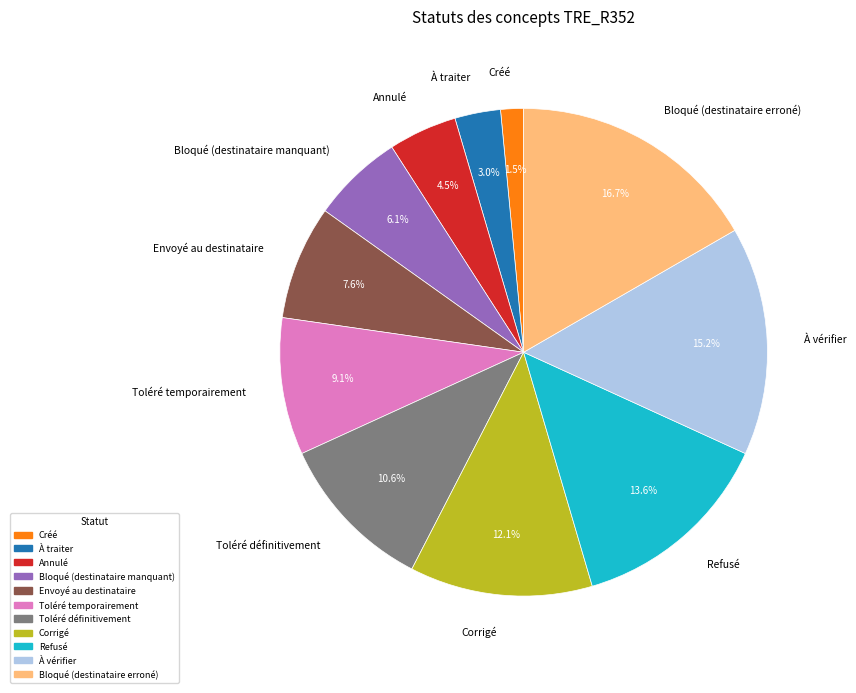

Which has a higher value, Annulé or À traiter?

Annulé